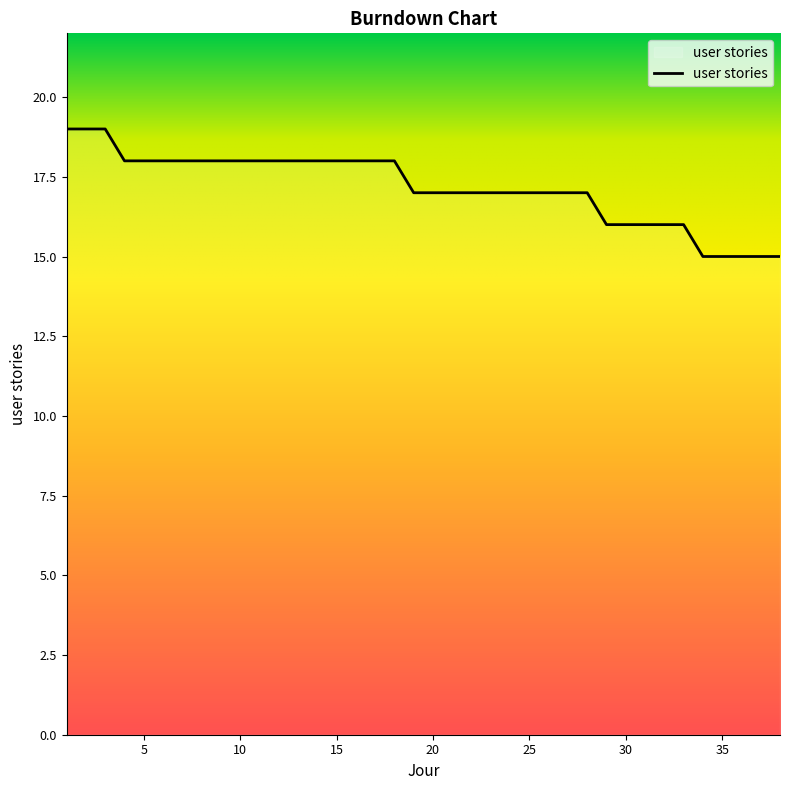

What is the smallest value displayed?

15